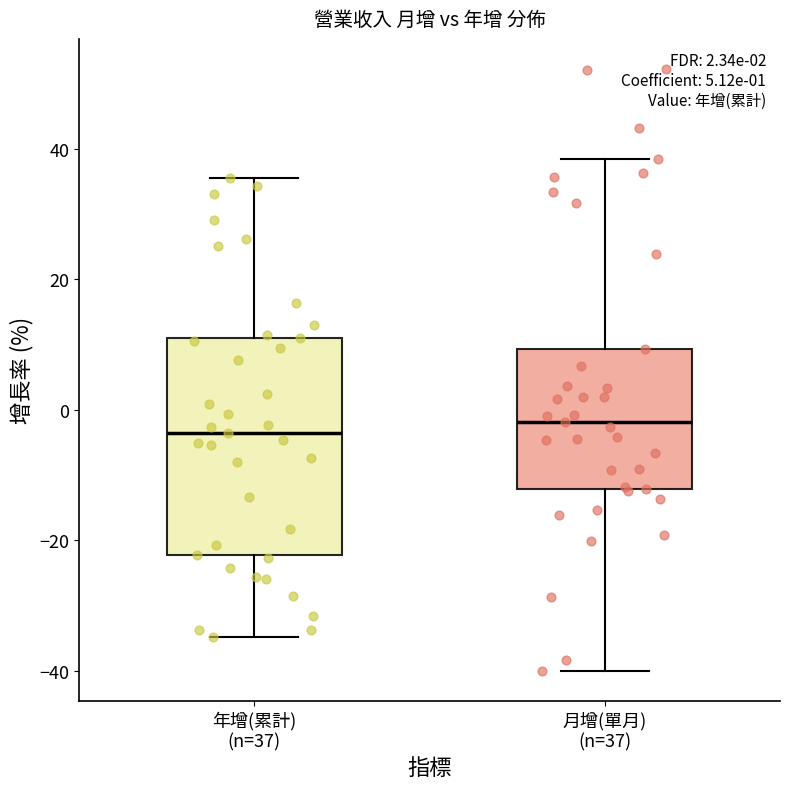

Which box is the tallest, from its lower edge to its upper edge?

年增(累計) (n=37)